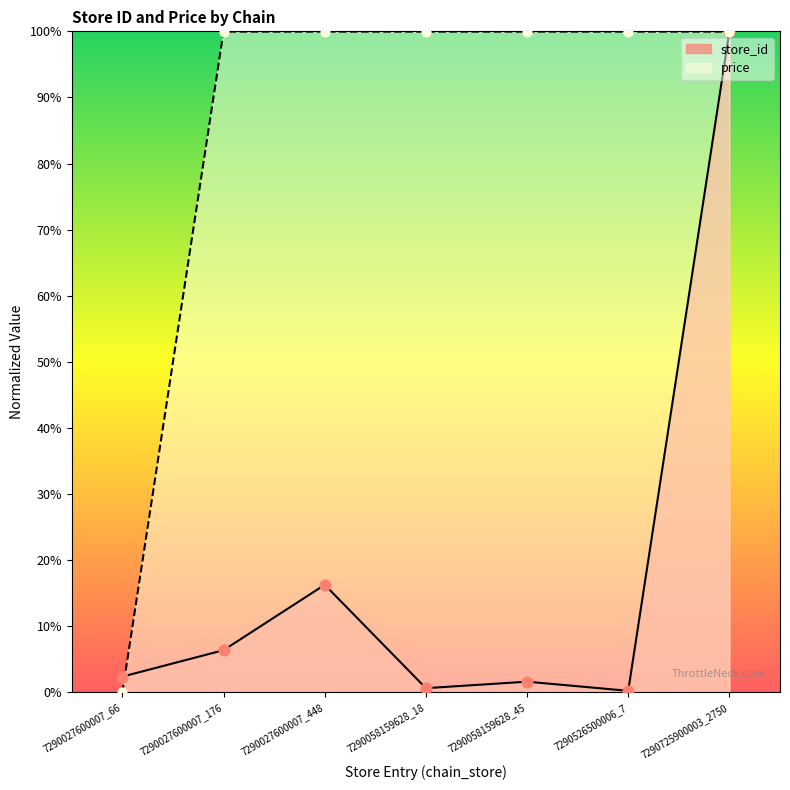

What are all the series names shown in the legend?

store_id, price